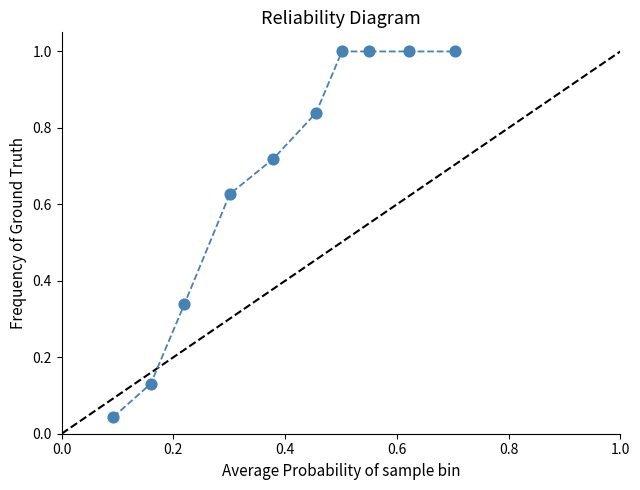

What is the average X value?

0.4